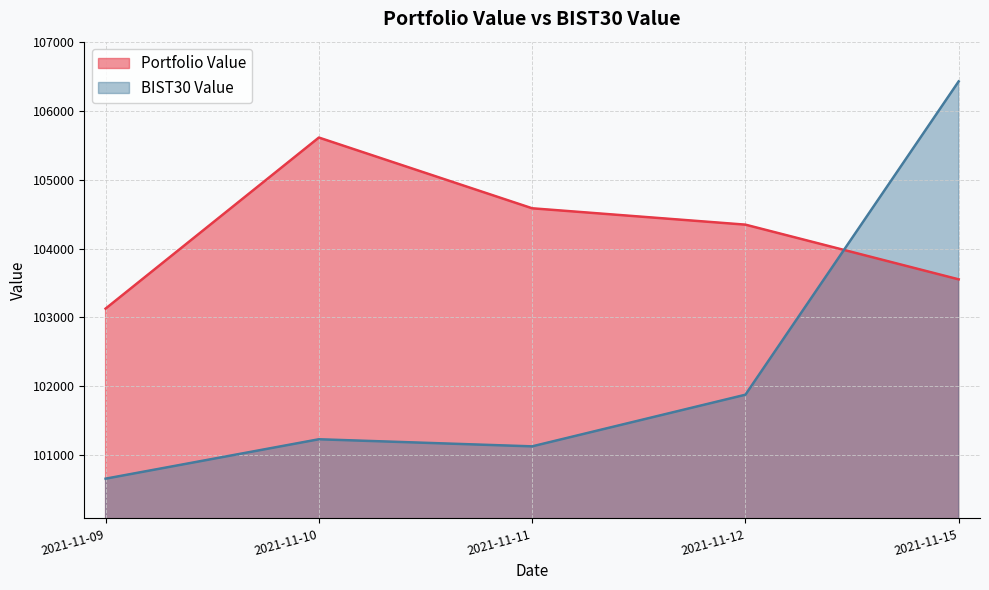

True or false: Portfolio Value has more than 1 interior local peaks.

False